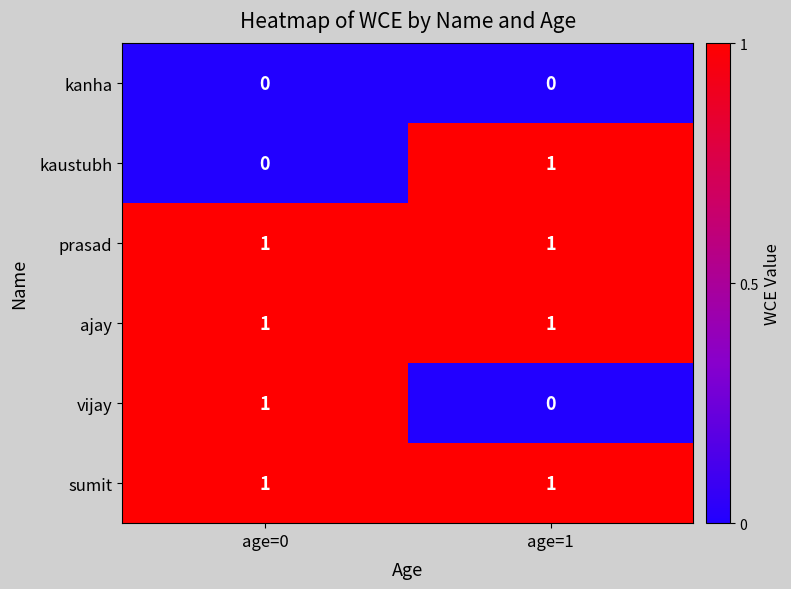

At how many categories does at least one series exceed 0?

2